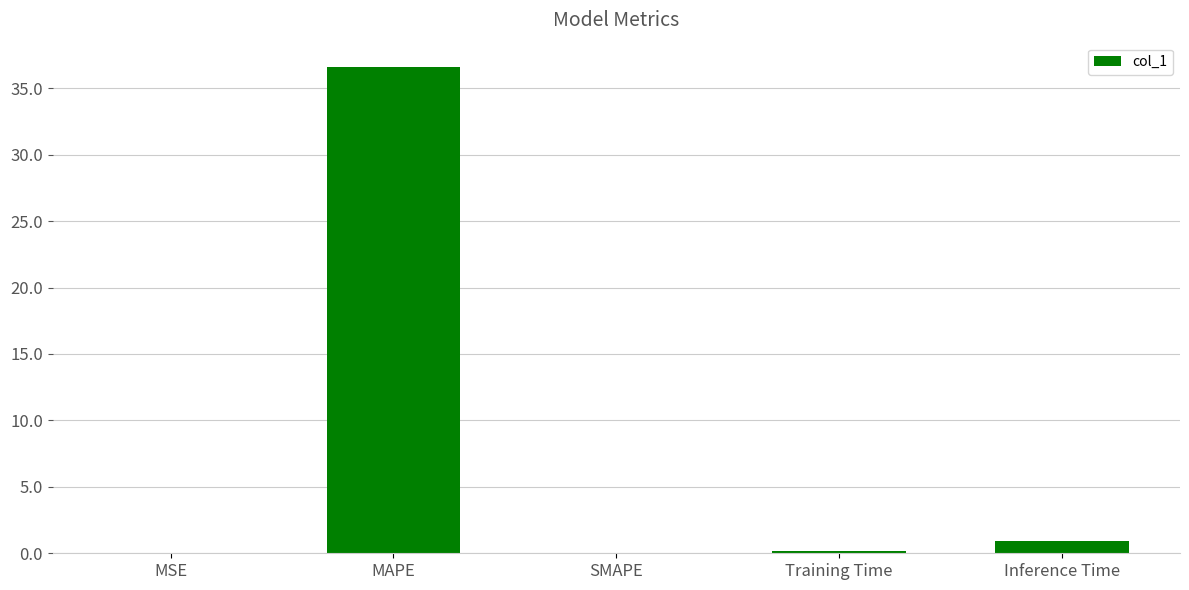

The chart shows a value of 36.6 at MAPE. True or false?

True